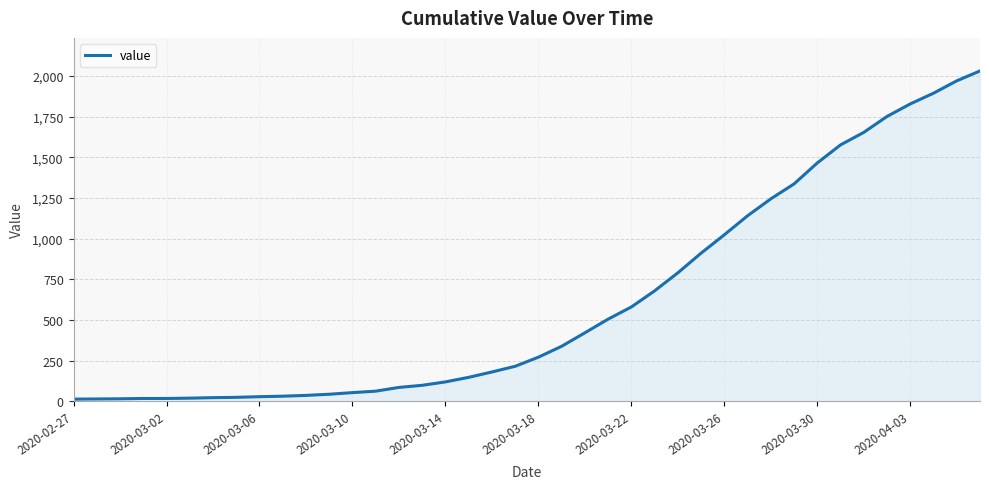

What is the difference between the maximum and minimum values?

2019